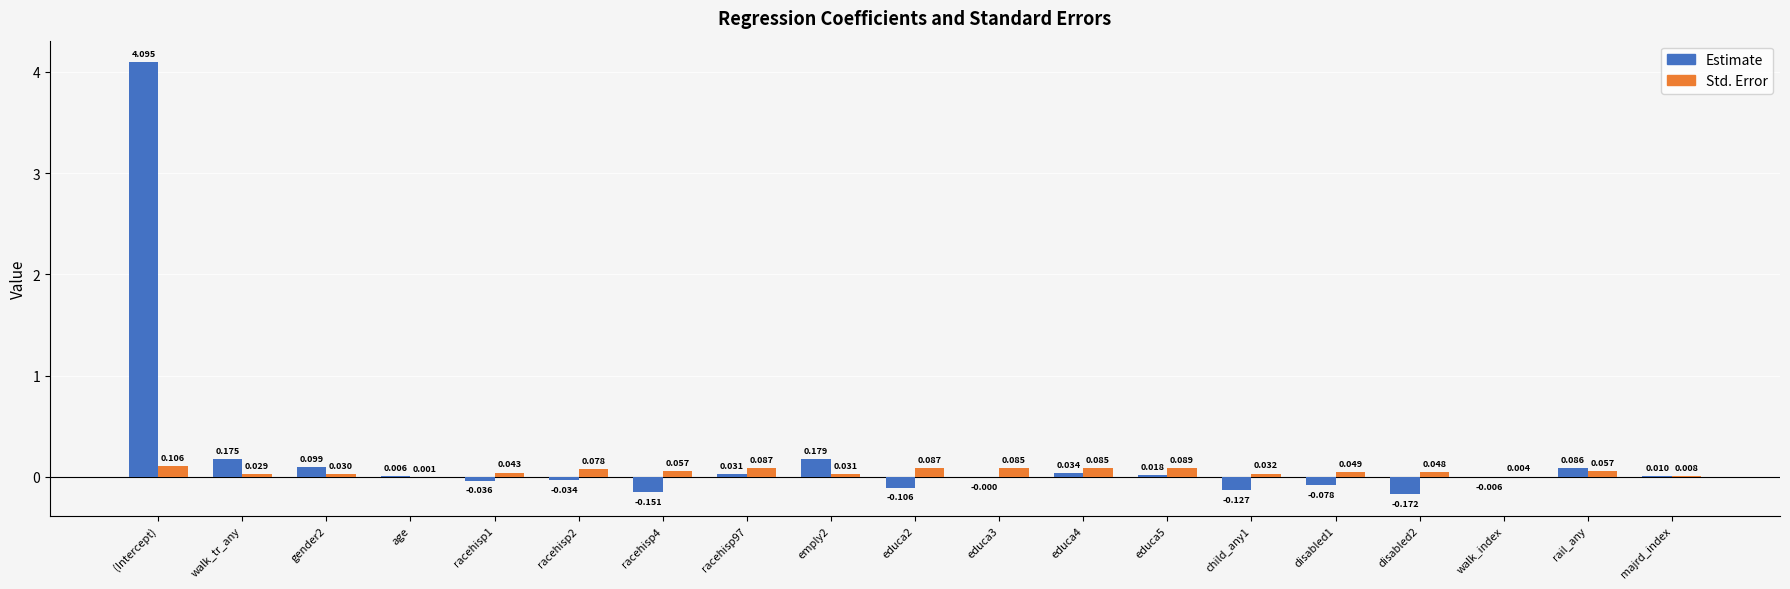

At which label is Estimate closest to 1?

emply2